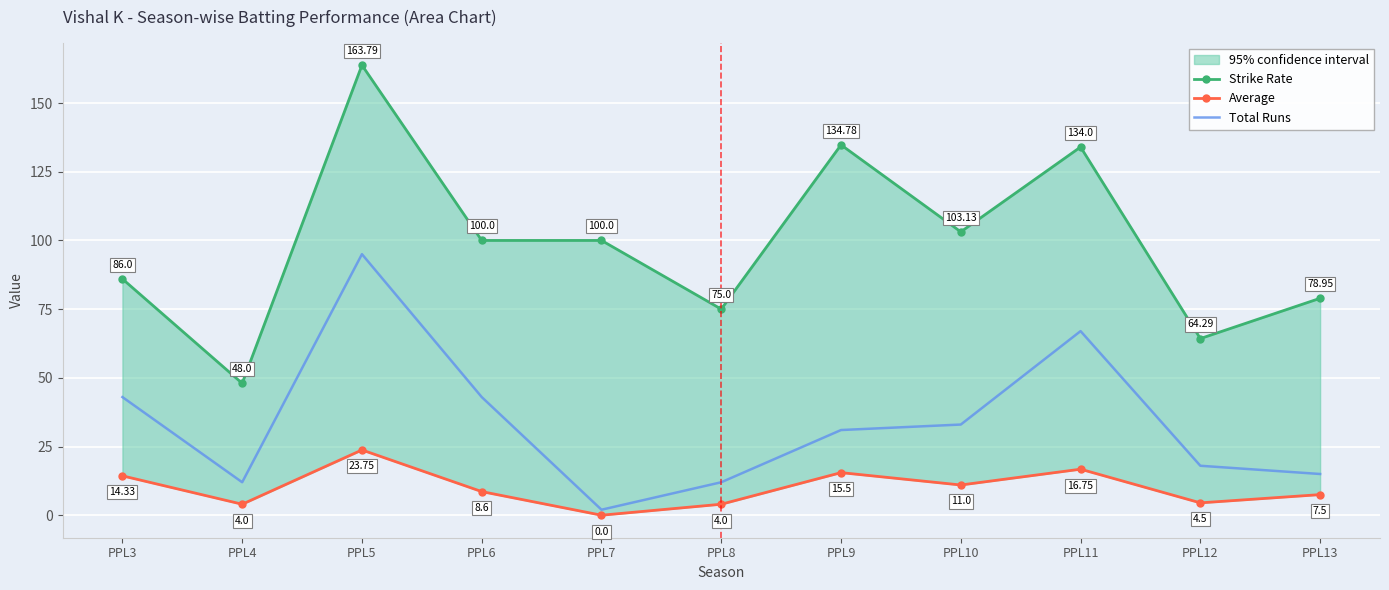

At which category is the sum across all series the highest?

PPL5